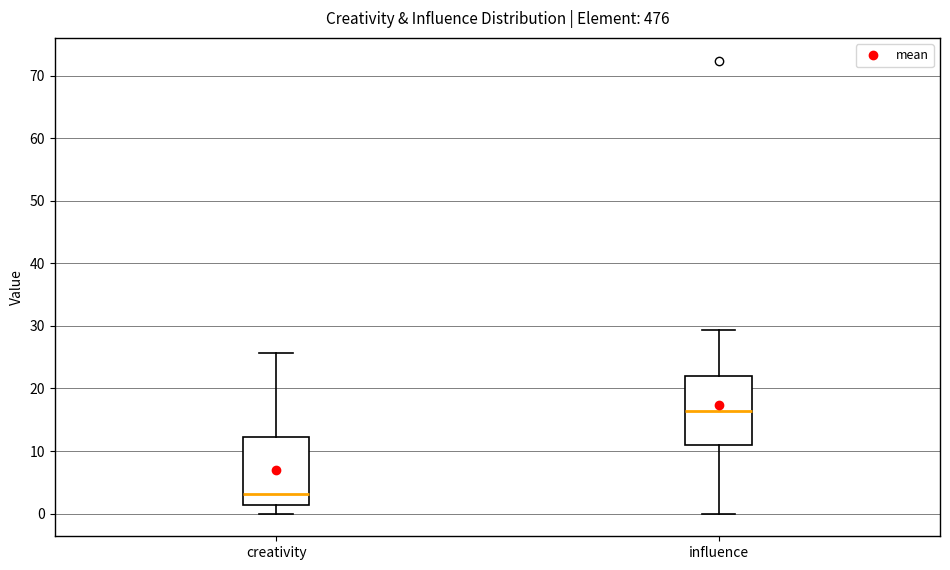

Where does the lower whisker of the box for influence end on the y-axis? The values are not printed on the chart, so give them approximately, as read against the axis.

0